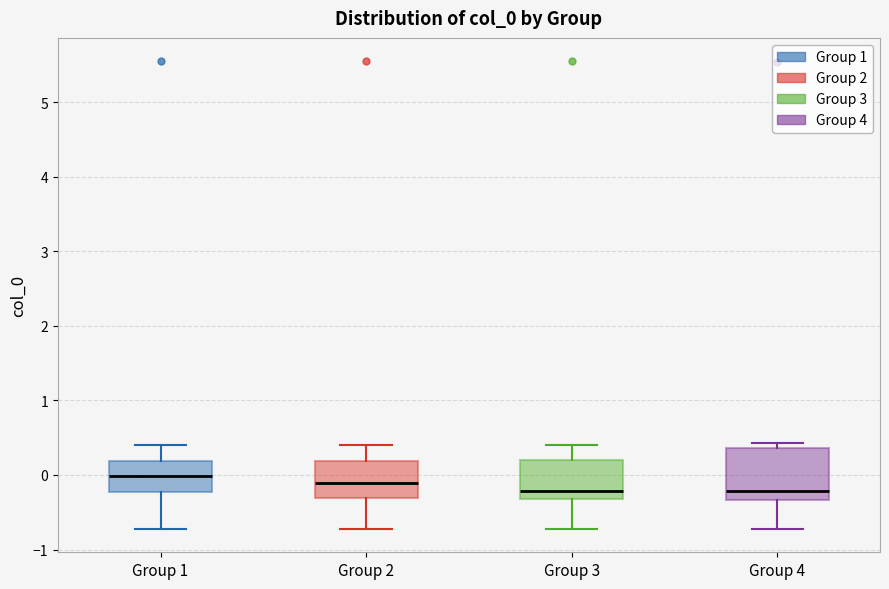

Which box is the tallest, from its lower edge to its upper edge?

Group 4